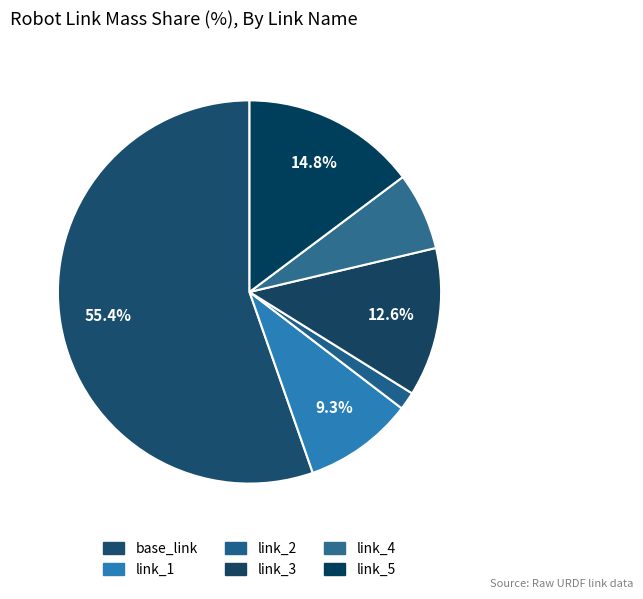

How many segments does this pie chart have?

6